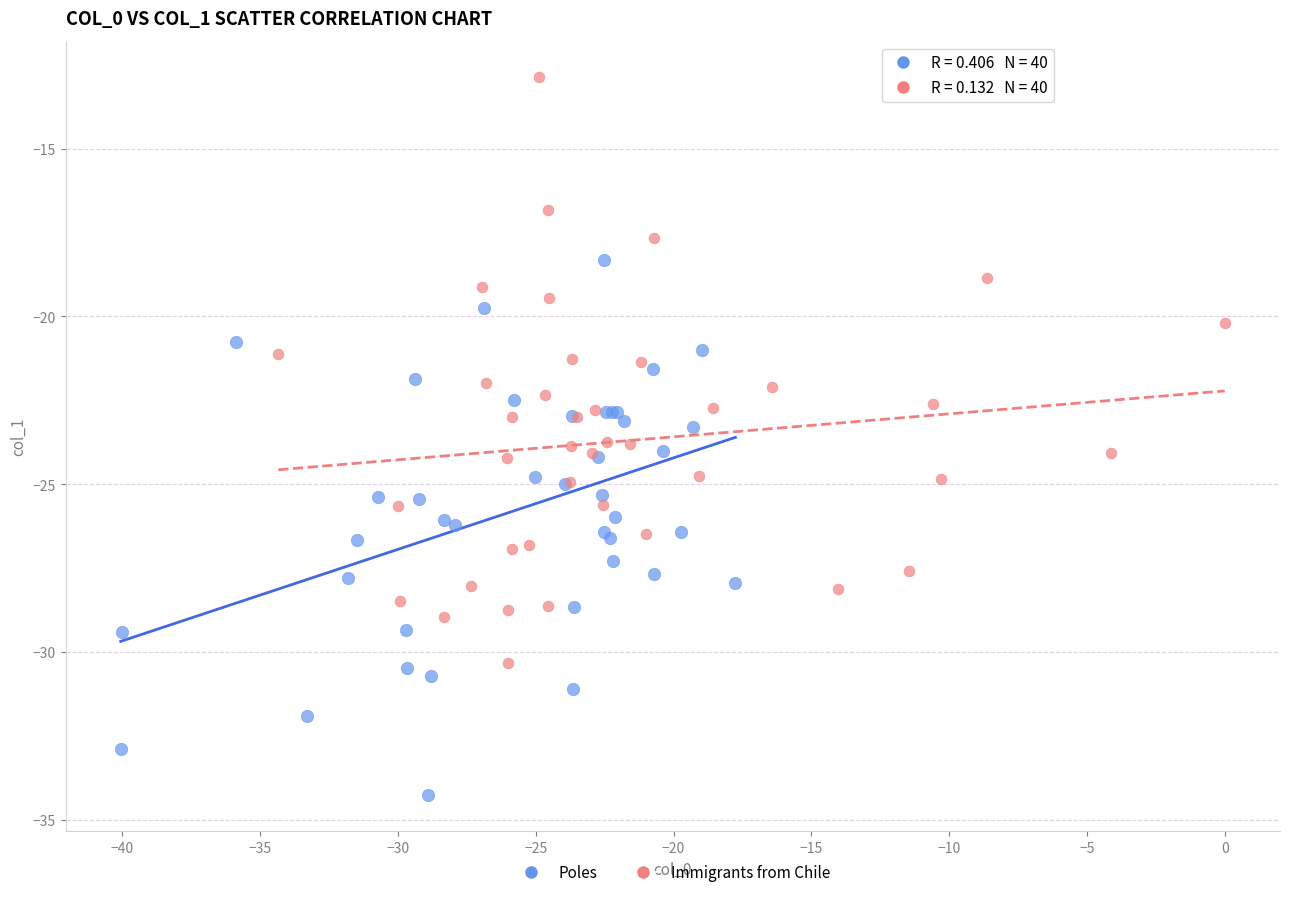

Which series reaches the minimum Y coordinate?

Poles